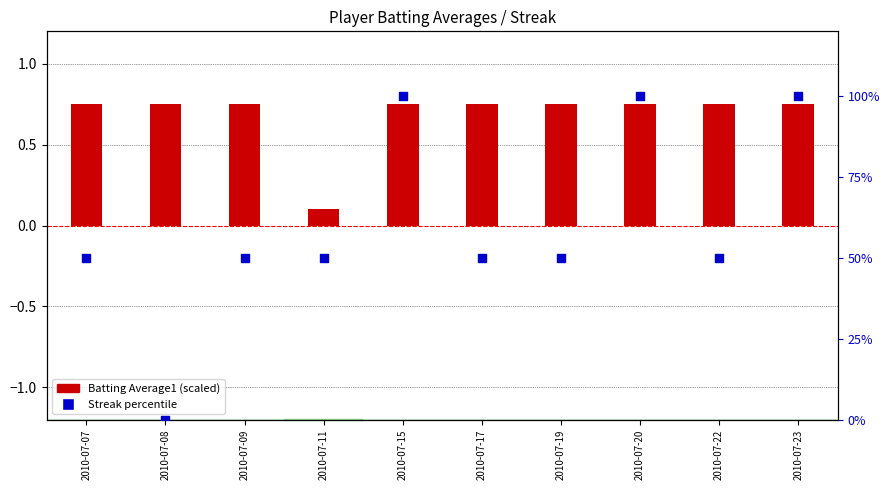

Which series has the largest total across all categories?

Streak percentile